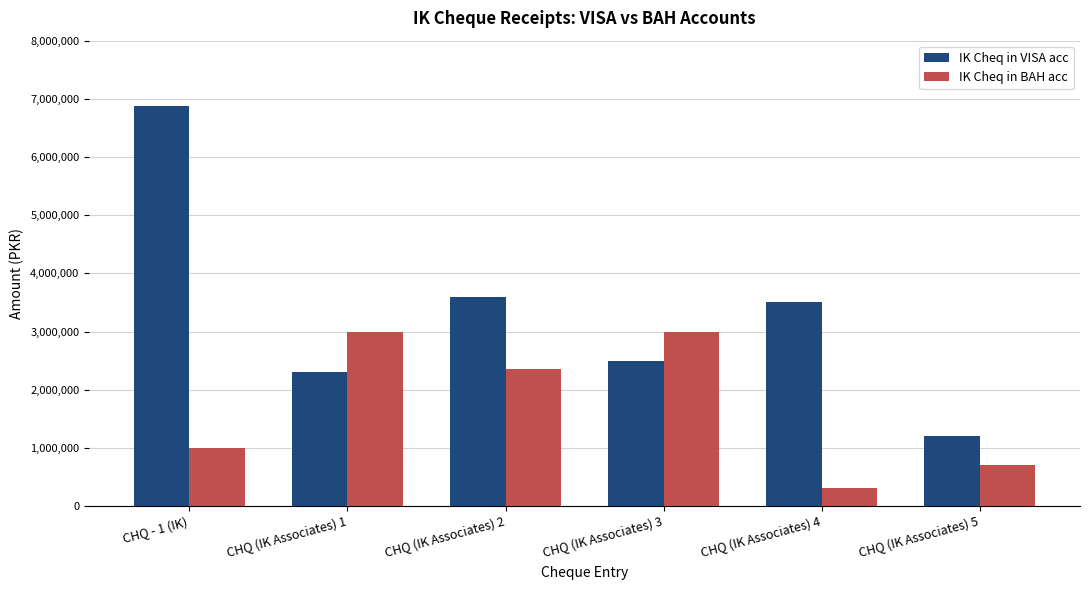

Which category has the lowest value in the IK Cheq in BAH acc series?

CHQ (IK Associates) 4